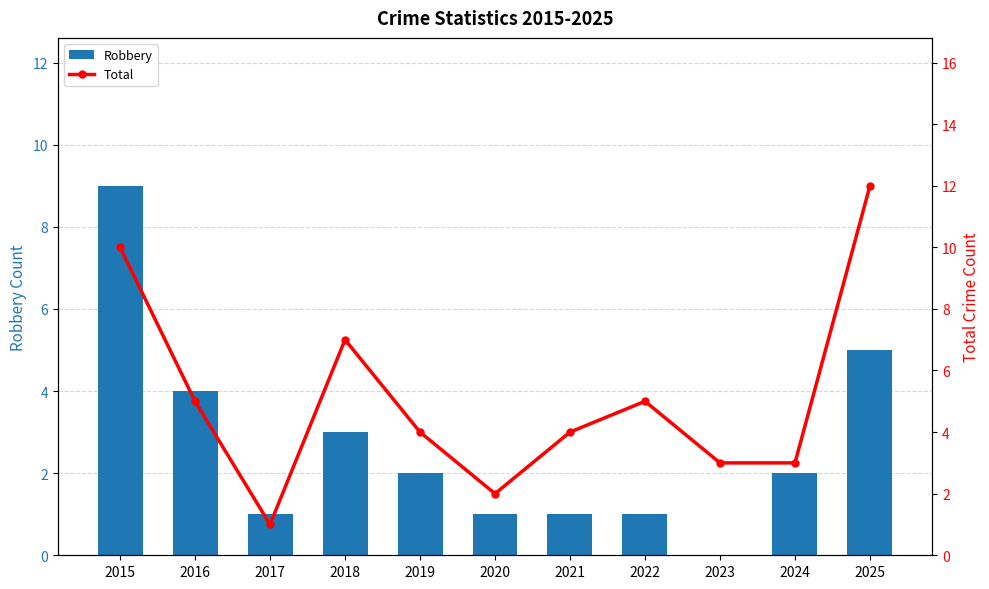

Rank the series by their average value, from highest to lowest.

Total, Robbery